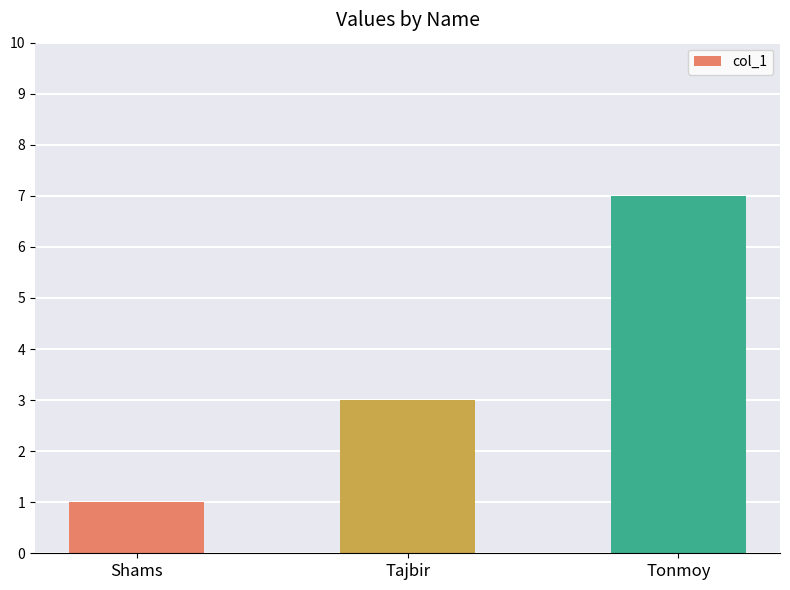

What is the smallest value displayed?

1